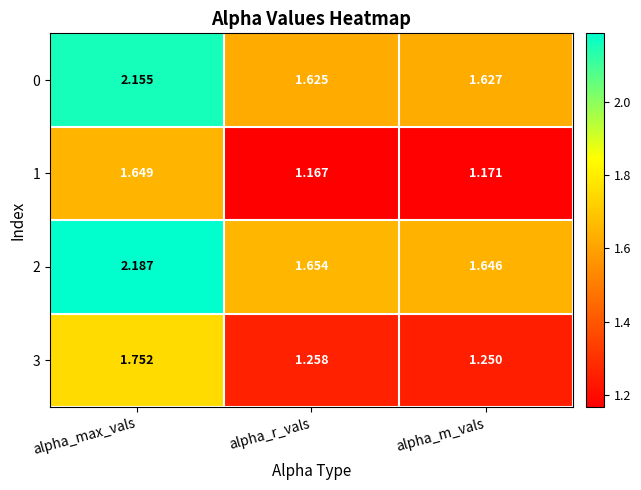

Which category has the lowest value across all series?

alpha_r_vals